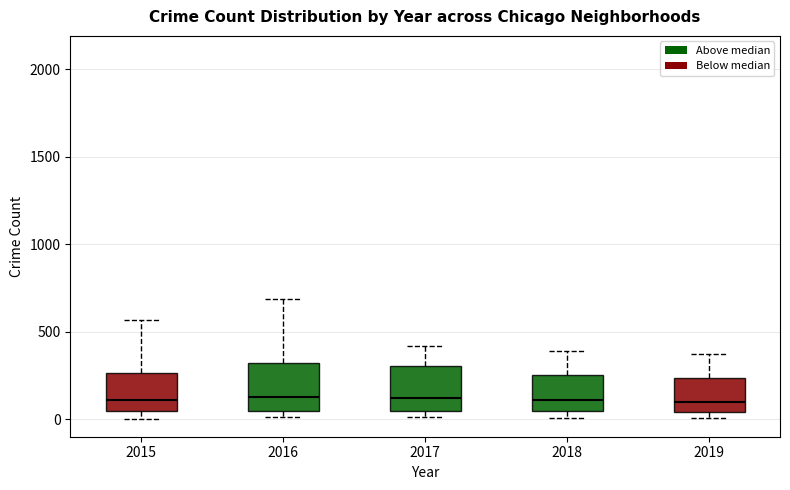

Reading left to right, read every box against the y-axis: the position of its median line, the range the box covers, and the ends of its whiskers. The values are not printed on the chart, so give them approximately, as read against the axis.

2015: median 100, box 50 to 250, whiskers 0 to 550
2016: median 150, box 50 to 300, whiskers 0 to 700
2017: median 100, box 50 to 300, whiskers 0 to 400
2018: median 100, box 50 to 250, whiskers 0 to 400
2019: median 100, box 50 to 250, whiskers 0 to 400